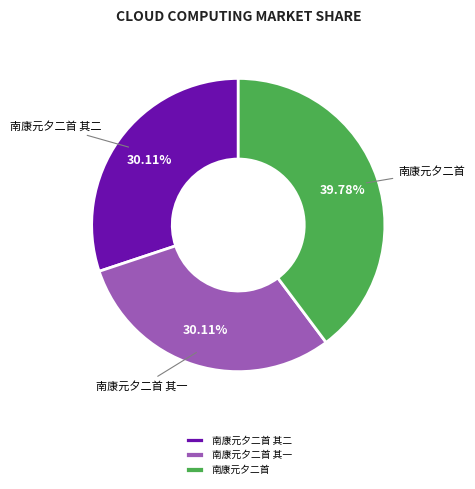

To the nearest percent, what is the combined percentage of 南康元夕二首 其一 and 南康元夕二首 其二?

60%